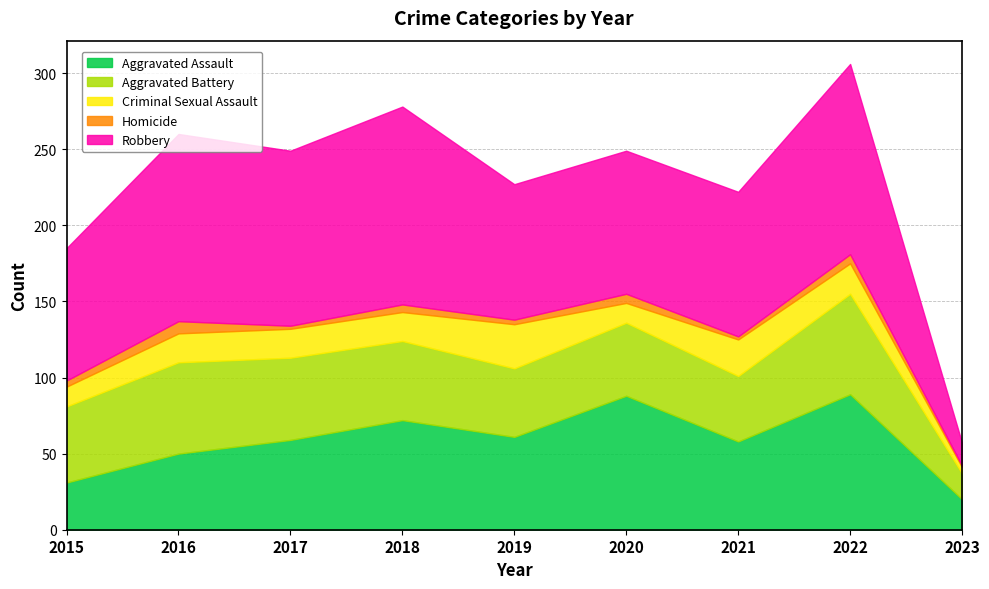

What is the maximum value for Criminal Sexual Assault?

29